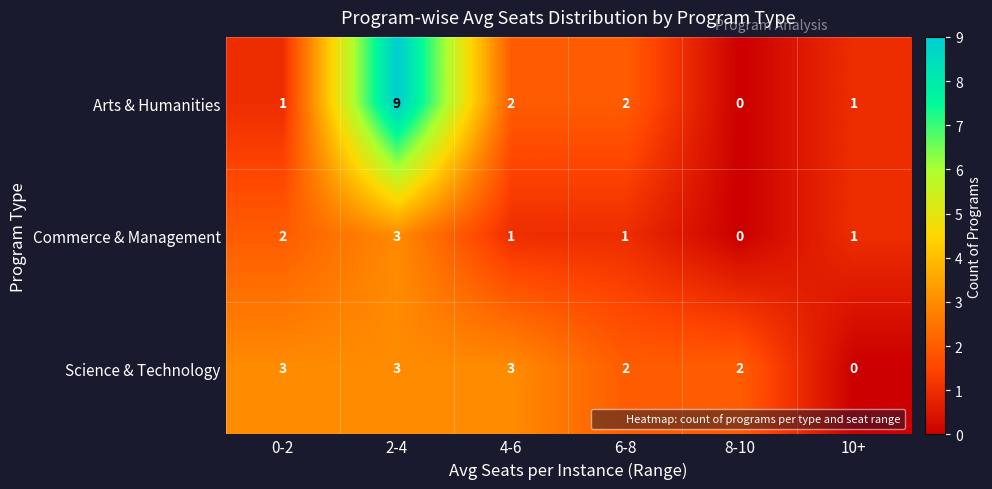

Rank the series at 0-2 from lowest to highest value.

Arts & Humanities, Commerce & Management, Science & Technology